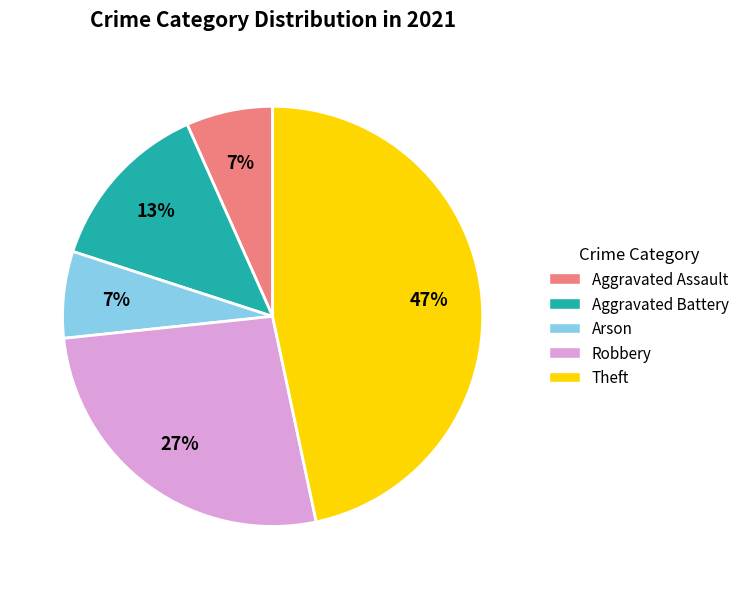

How many segments does this pie chart have?

5